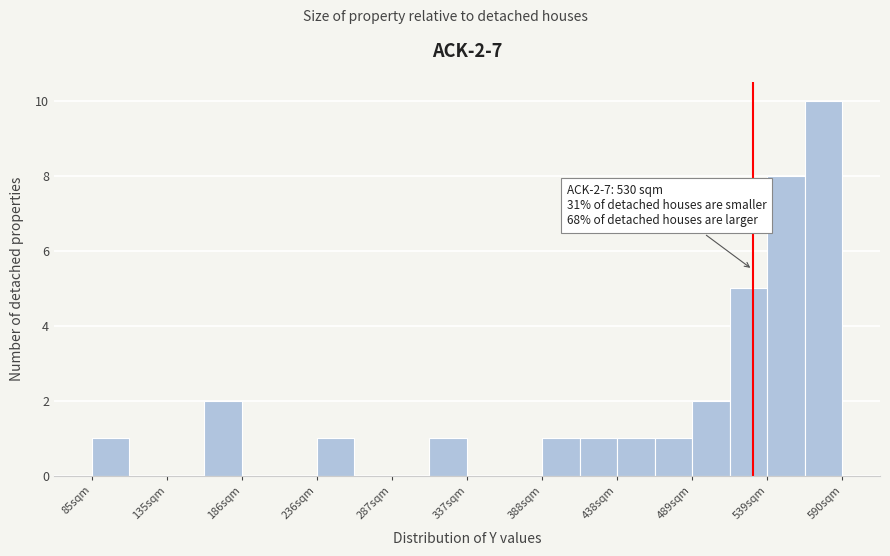

Read against the x-axis, roughly where is the centre of the tallest bar?

580